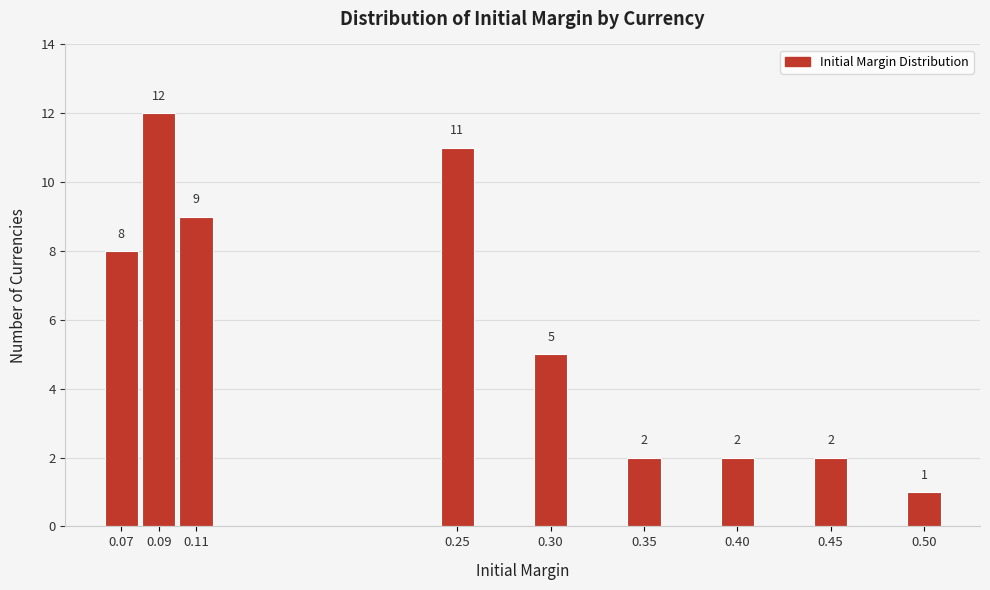

Reading right to left, extract all data points from this chart.

0.50=1	0.45=2	0.40=2	0.35=2	0.30=5	0.25=11	0.11=9	0.09=12	0.07=8